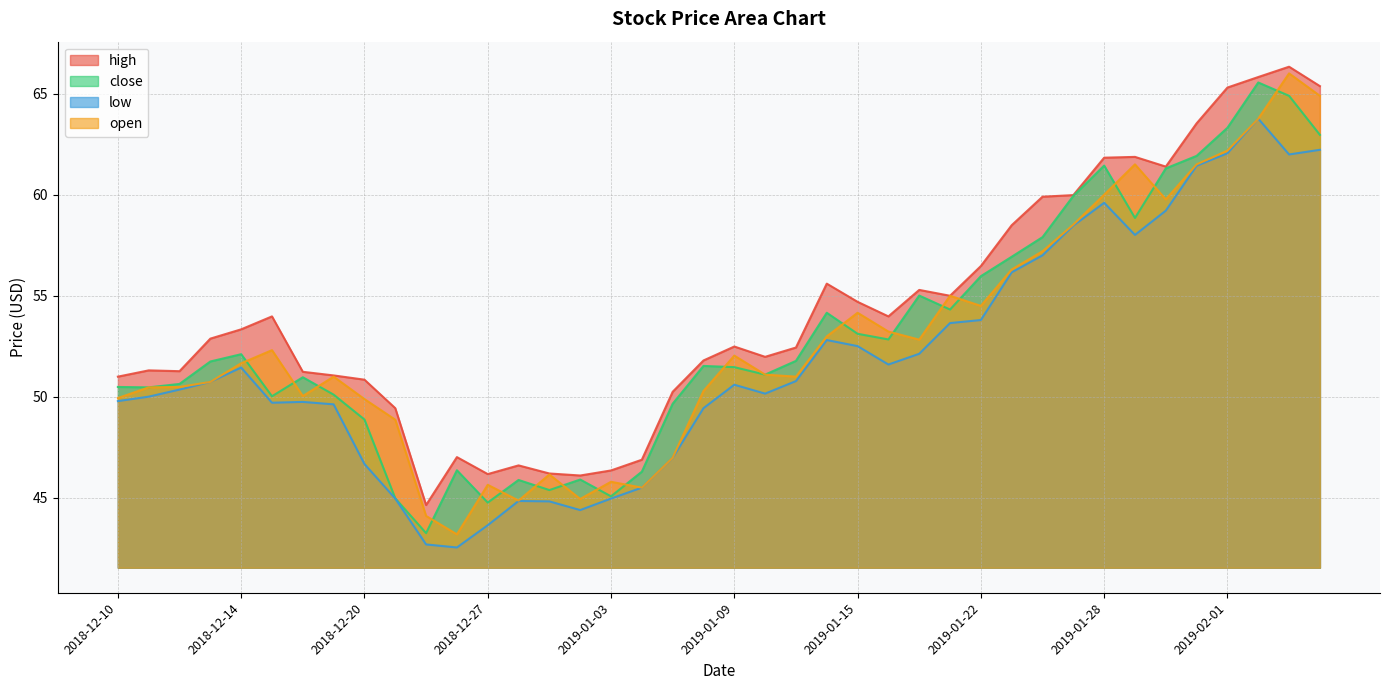

Reading left to right, what are all the values shown in this chart?

high: 2018-12-10=51.0	2018-12-11=51.3	2018-12-12=51.3	2018-12-13=52.9	2018-12-14=53.3	2018-12-17=54.0	2018-12-18=51.2	2018-12-19=51.1	2018-12-20=50.9	2018-12-21=49.4	2018-12-24=44.6	2018-12-26=47.0	2018-12-27=46.2	2018-12-28=46.6	2018-12-31=46.2	2019-01-02=46.1	2019-01-03=46.4	2019-01-04=46.9	2019-01-07=50.2	2019-01-08=51.8	2019-01-09=52.5	2019-01-10=52.0	2019-01-11=52.4	2019-01-14=55.6	2019-01-15=54.7	2019-01-16=54.0	2019-01-17=55.3	2019-01-18=55.0	2019-01-22=56.5	2019-01-23=58.5	2019-01-24=59.9	2019-01-25=60.0	2019-01-28=61.8	2019-01-29=61.9	2019-01-30=61.4	2019-01-31=63.5	2019-02-01=65.3	2019-02-04=65.8	2019-02-05=66.3	2019-02-06=65.4
close: 2018-12-10=50.5	2018-12-11=50.5	2018-12-12=50.6	2018-12-13=51.8	2018-12-14=52.1	2018-12-17=50.0	2018-12-18=51.0	2018-12-19=50.1	2018-12-20=48.9	2018-12-21=45.0	2018-12-24=43.3	2018-12-26=46.4	2018-12-27=44.8	2018-12-28=45.9	2018-12-31=45.4	2019-01-02=45.9	2019-01-03=45.1	2019-01-04=46.3	2019-01-07=49.7	2019-01-08=51.5	2019-01-09=51.5	2019-01-10=51.1	2019-01-11=51.8	2019-01-14=54.2	2019-01-15=53.1	2019-01-16=52.8	2019-01-17=55.0	2019-01-18=54.3	2019-01-22=56.0	2019-01-23=56.9	2019-01-24=57.9	2019-01-25=59.9	2019-01-28=61.4	2019-01-29=58.9	2019-01-30=61.3	2019-01-31=61.9	2019-02-01=63.3	2019-02-04=65.5	2019-02-05=64.9	2019-02-06=63.0
low: 2018-12-10=49.8	2018-12-11=50.0	2018-12-12=50.4	2018-12-13=50.7	2018-12-14=51.5	2018-12-17=49.7	2018-12-18=49.8	2018-12-19=49.6	2018-12-20=46.7	2018-12-21=45.0	2018-12-24=42.7	2018-12-26=42.5	2018-12-27=43.6	2018-12-28=44.9	2018-12-31=44.8	2019-01-02=44.4	2019-01-03=45.0	2019-01-04=45.5	2019-01-07=47.0	2019-01-08=49.4	2019-01-09=50.6	2019-01-10=50.2	2019-01-11=50.8	2019-01-14=52.8	2019-01-15=52.5	2019-01-16=51.6	2019-01-17=52.1	2019-01-18=53.6	2019-01-22=53.8	2019-01-23=56.2	2019-01-24=57.0	2019-01-25=58.5	2019-01-28=59.6	2019-01-29=58.0	2019-01-30=59.2	2019-01-31=61.4	2019-02-01=62.0	2019-02-04=63.8	2019-02-05=62.0	2019-02-06=62.2
open: 2018-12-10=49.9	2018-12-11=50.5	2018-12-12=50.5	2018-12-13=50.7	2018-12-14=51.7	2018-12-17=52.3	2018-12-18=50.0	2018-12-19=51.0	2018-12-20=49.9	2018-12-21=48.9	2018-12-24=44.1	2018-12-26=43.2	2018-12-27=45.6	2018-12-28=44.9	2018-12-31=46.2	2019-01-02=45.0	2019-01-03=45.8	2019-01-04=45.5	2019-01-07=47.0	2019-01-08=50.3	2019-01-09=52.0	2019-01-10=51.1	2019-01-11=51.0	2019-01-14=53.0	2019-01-15=54.2	2019-01-16=53.2	2019-01-17=52.8	2019-01-18=55.0	2019-01-22=54.5	2019-01-23=56.3	2019-01-24=57.2	2019-01-25=58.5	2019-01-28=60.0	2019-01-29=61.5	2019-01-30=59.8	2019-01-31=61.5	2019-02-01=62.2	2019-02-04=63.8	2019-02-05=66.0	2019-02-06=64.9